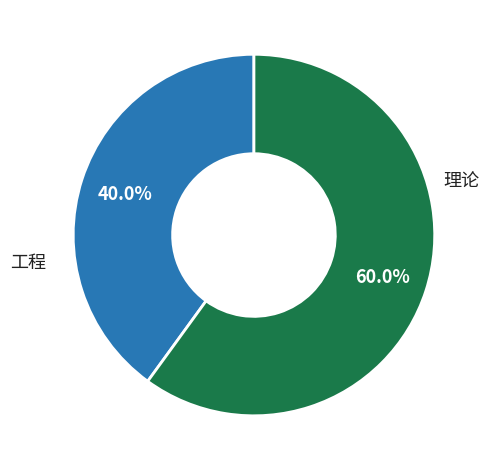

Which category has the biggest portion of the pie?

理论